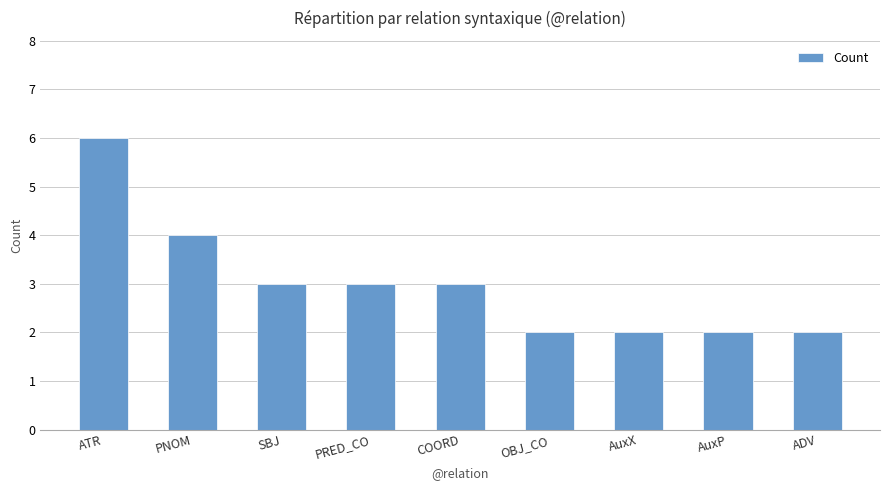

What is the maximum value shown in the chart?

6